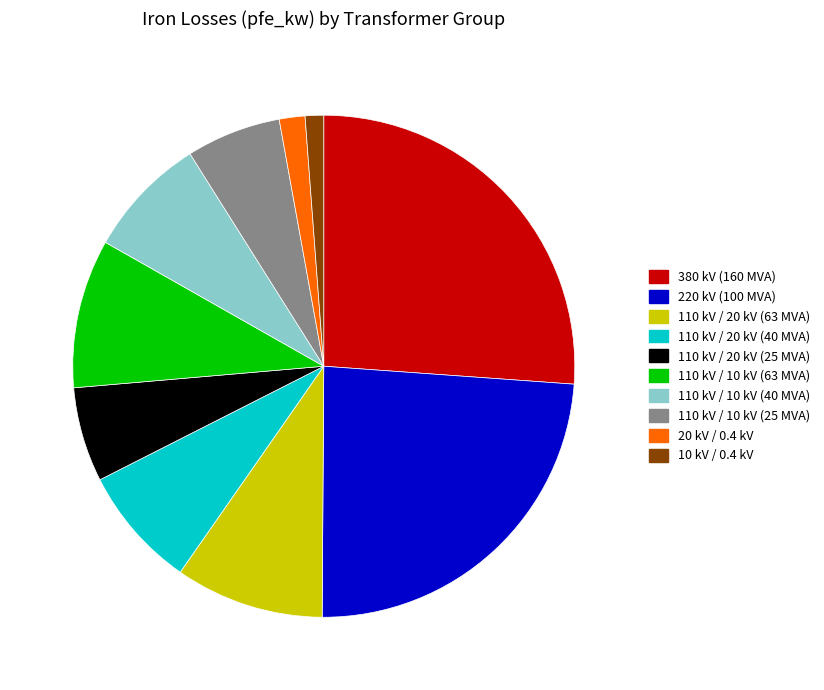

Is there any slice that represents more than half of the pie?

No